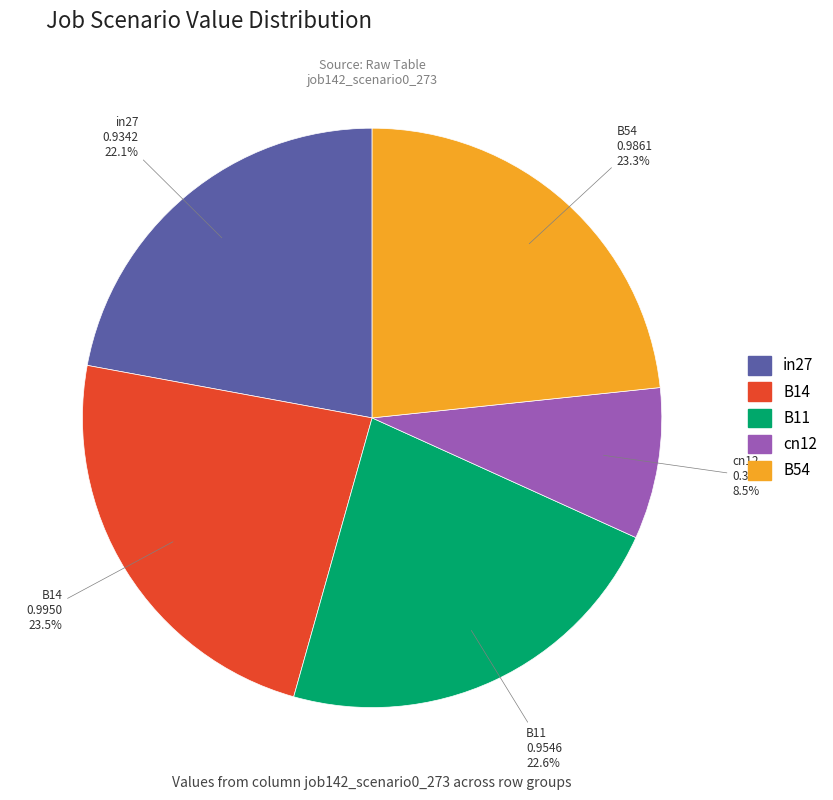

Do in27 and B54 together represent more than half of the pie?

No